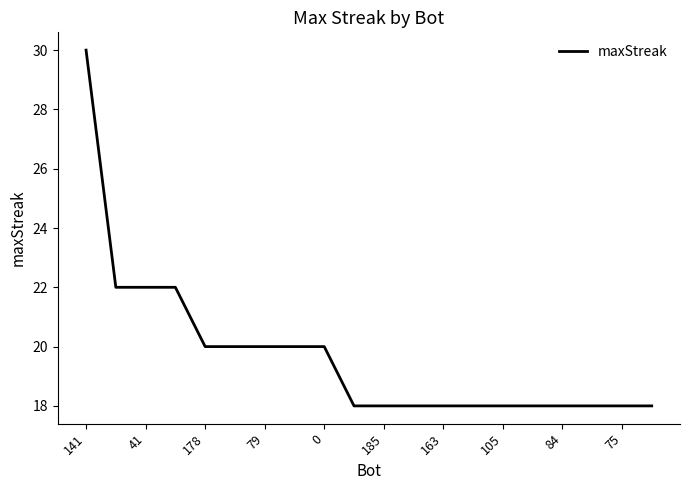

What is the greatest value displayed?

30